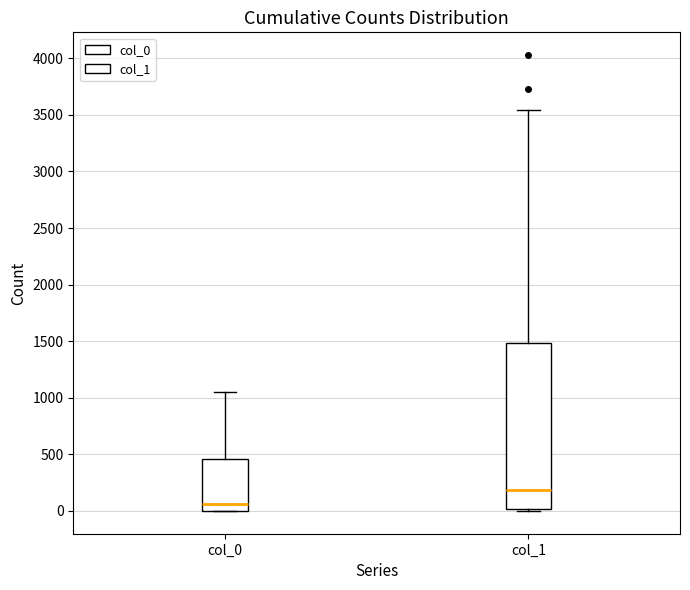

Where is the lower edge of the box for col_1 on the y-axis? The values are not printed on the chart, so give them approximately, as read against the axis.

0